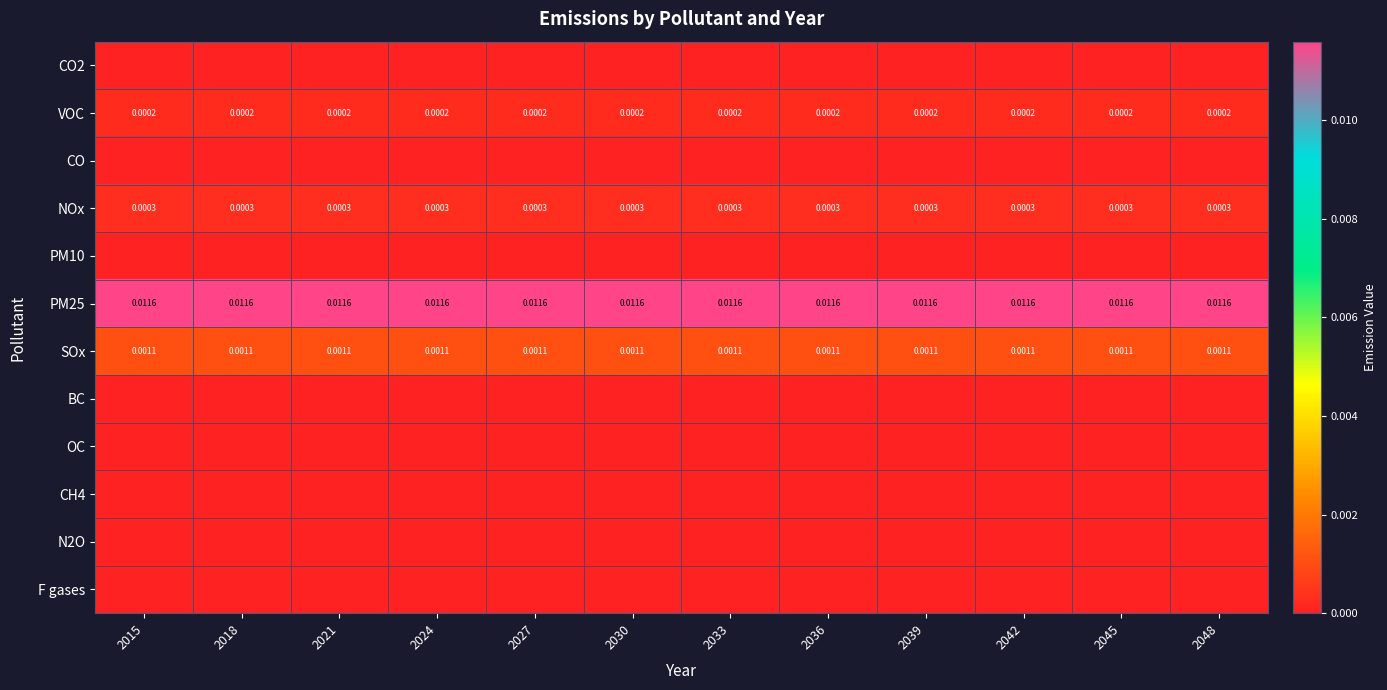

How many data points does each series have?

12